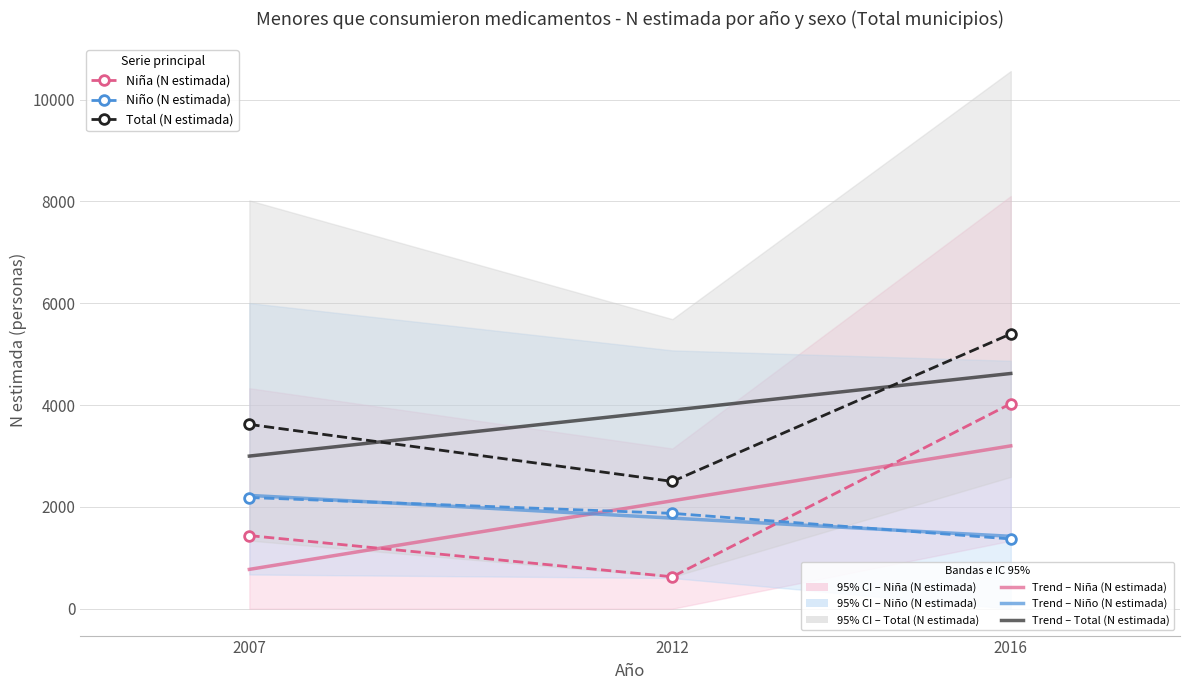

What is the difference between the maximum and minimum values in the Total (N estimada) series?

2898.0